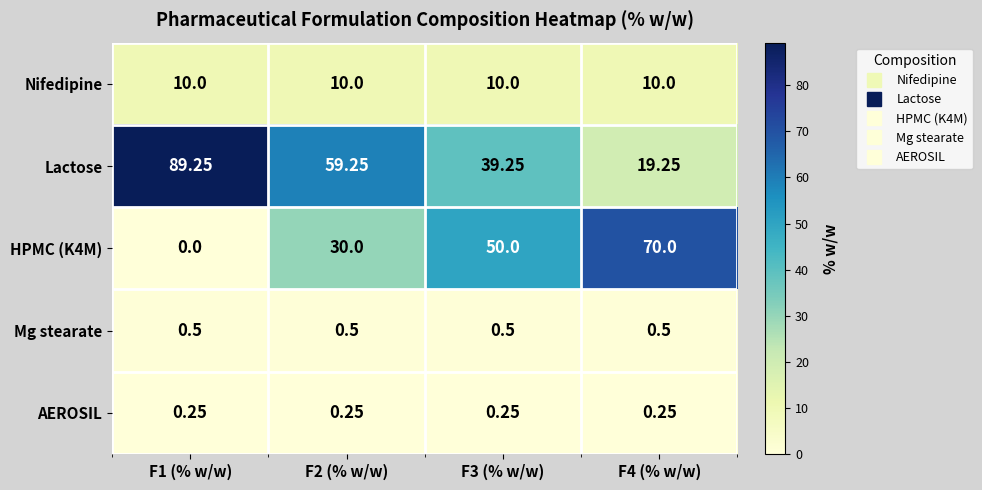

Is the value of Nifedipine at F1 (% w/w) greater than the value of Mg stearate at F4 (% w/w)?

Yes